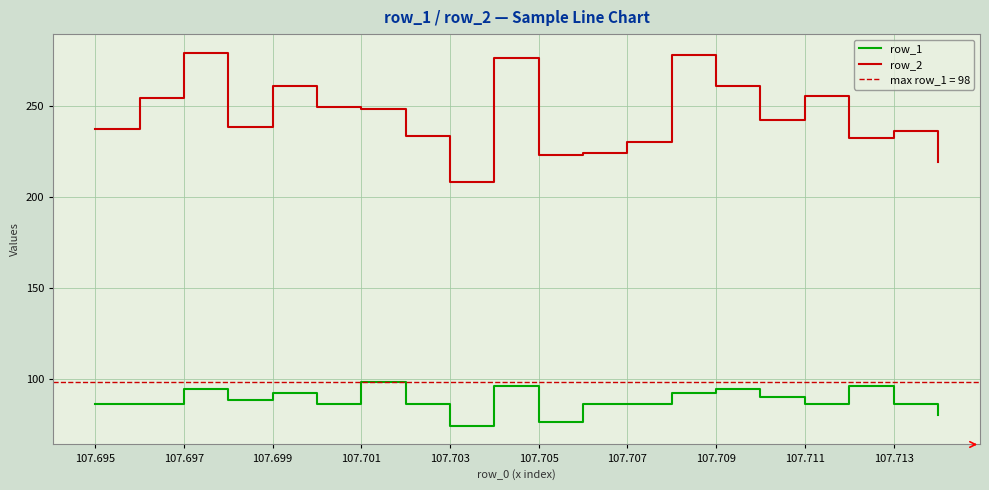

How many data points in row_2 are above 242?

9